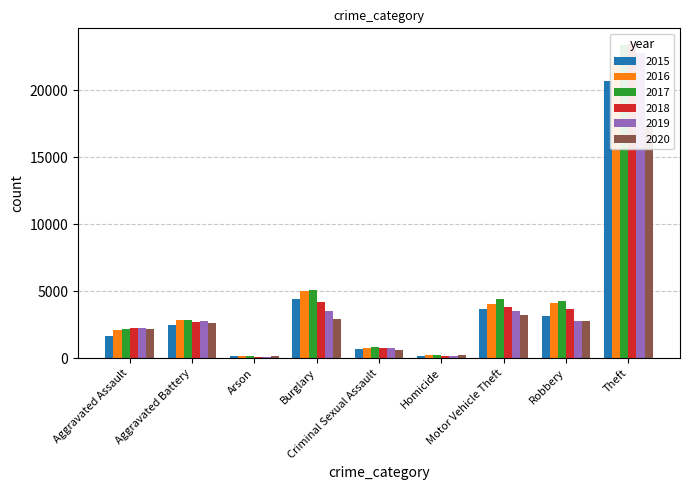

What is the maximum value for 2016?

22142